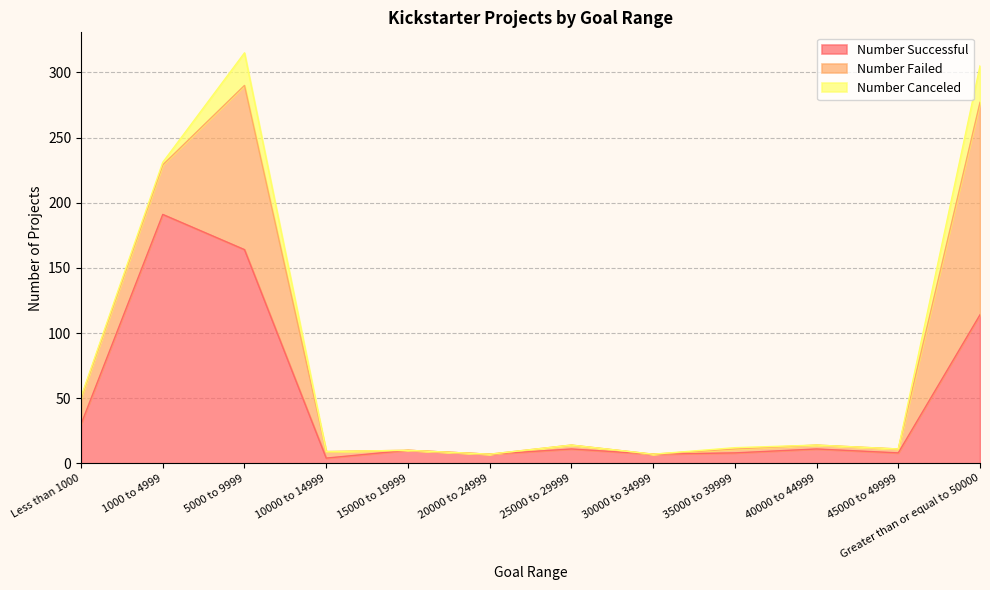

Is it true that Number Failed equals 9 at 10000 to 14999?

False